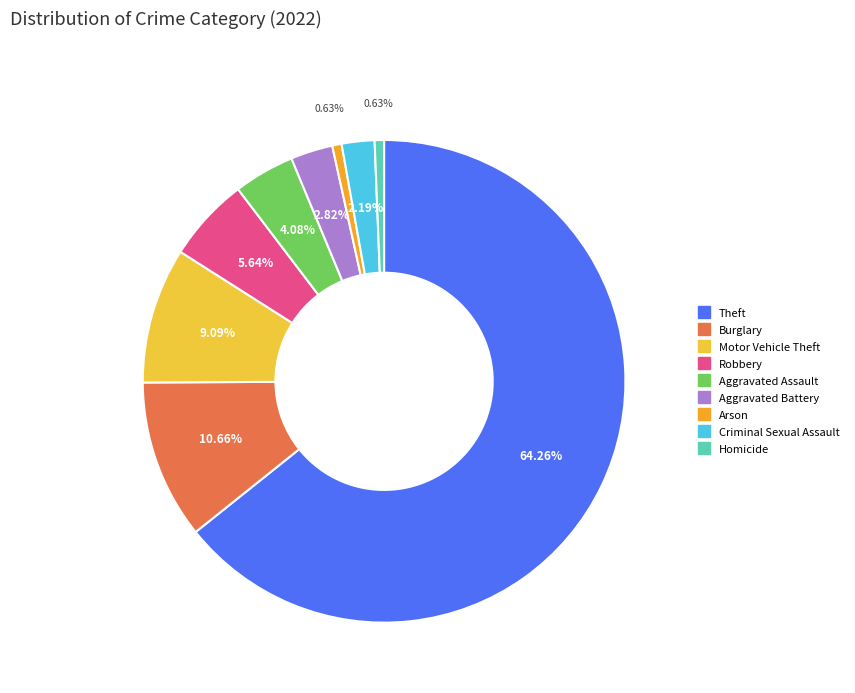

The Arson slice represents 11% of the pie. True or false?

False